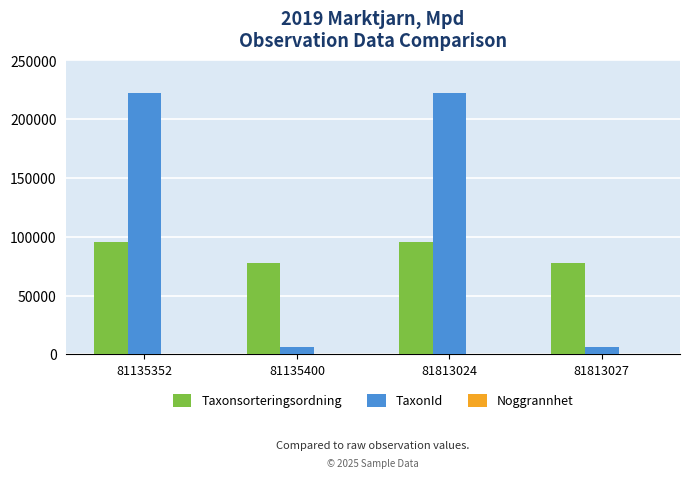

The value of Taxonsorteringsordning at 81135400 is 53481. True or false?

False